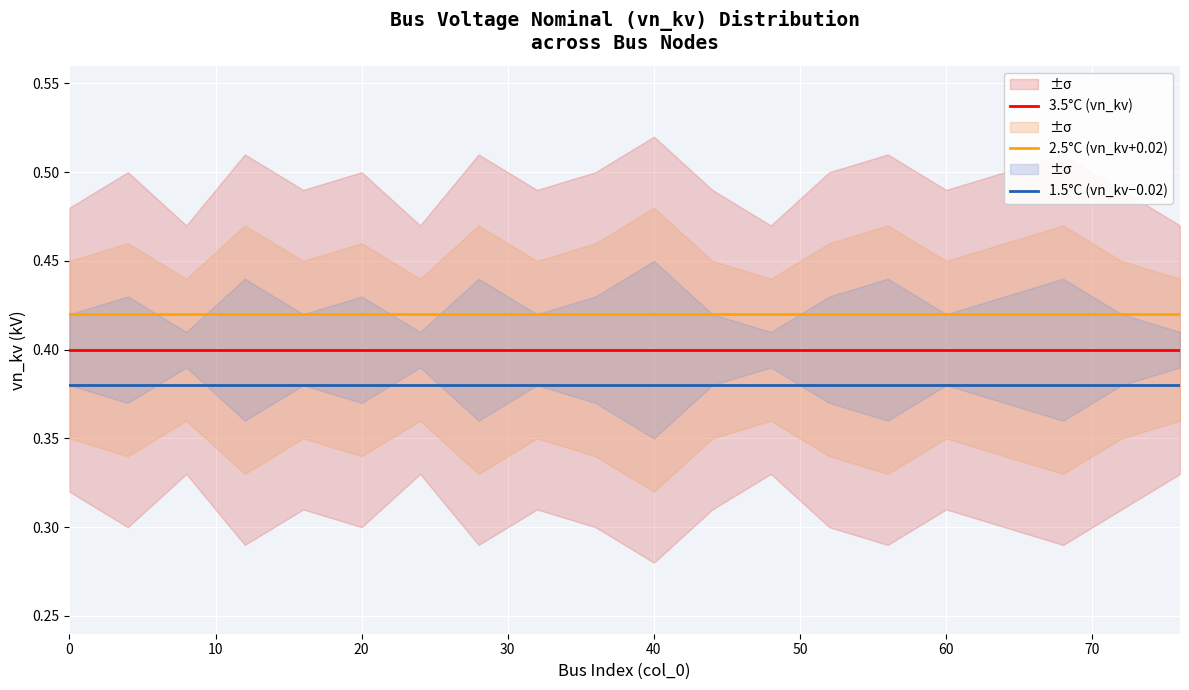

Rank the series by their maximum value, from lowest to highest.

1.5°C (vn_kv−0.02), 3.5°C (vn_kv), 2.5°C (vn_kv+0.02)